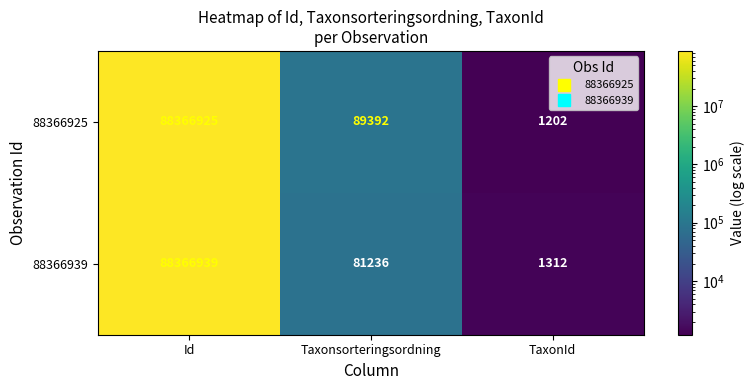

What is the total value across all series at Taxonsorteringsordning?

170628